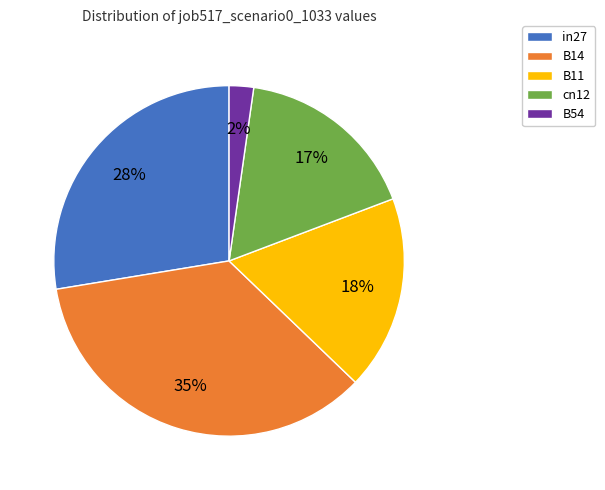

What is the smallest slice in the pie chart?

B54